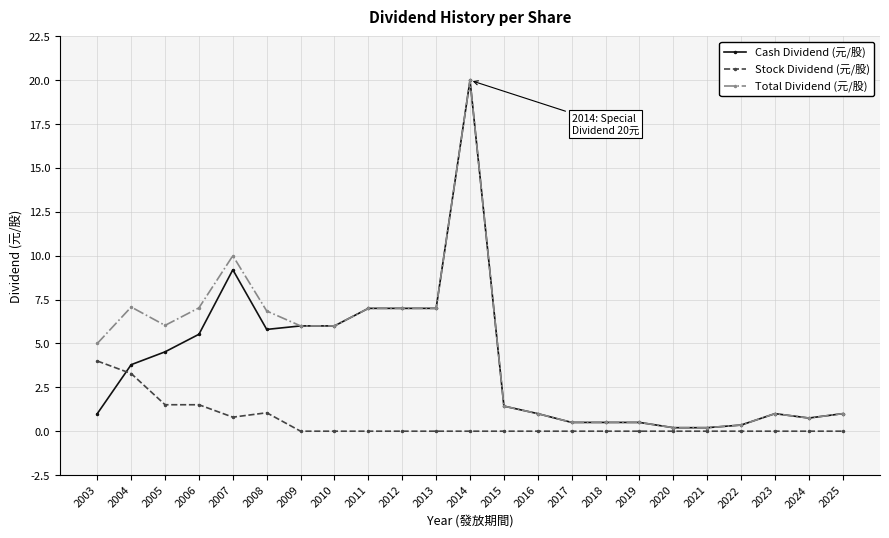

True or false: Total Dividend (元/股) has more than 0 points higher than both neighbors.

True